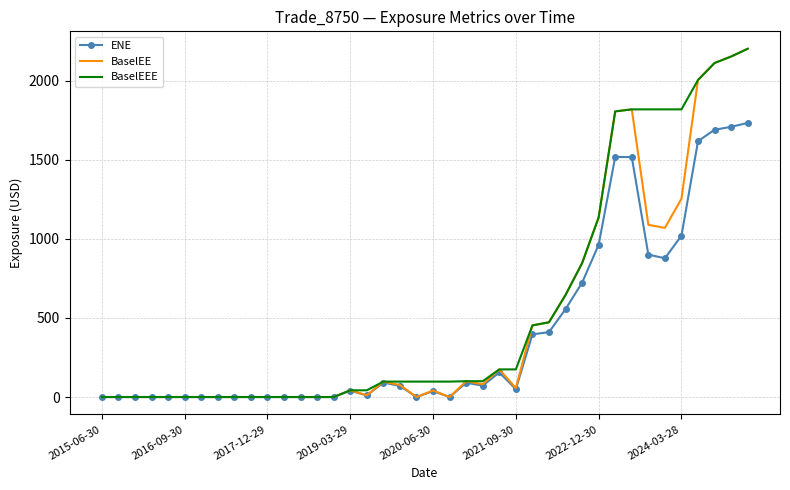

What is the maximum value shown in the chart?

2201.6